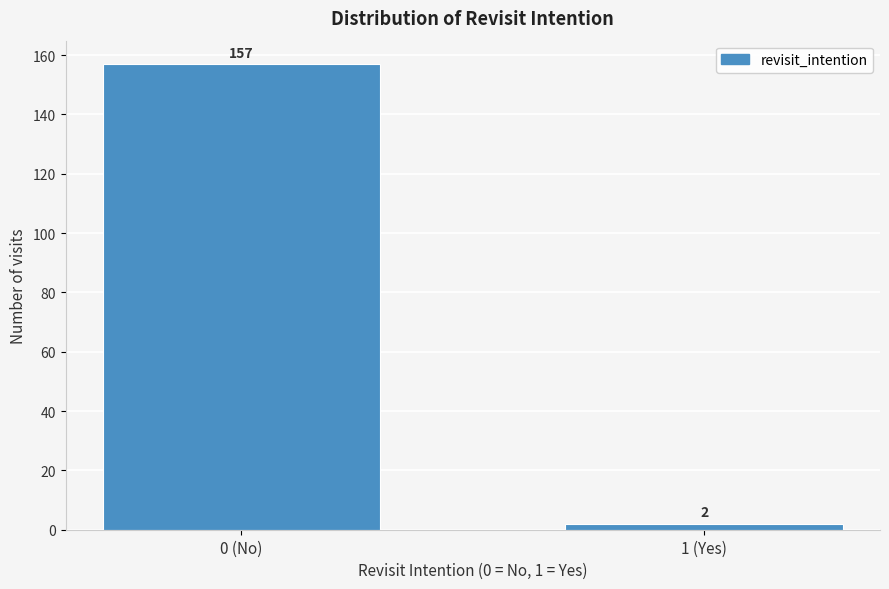

Reading left to right, what are all the values shown in this chart?

157	2